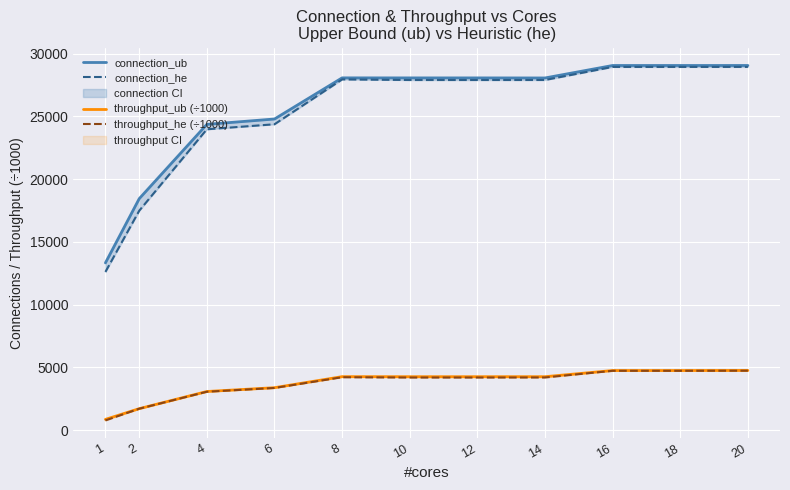

What is the maximum value for connection_he?

28933.0